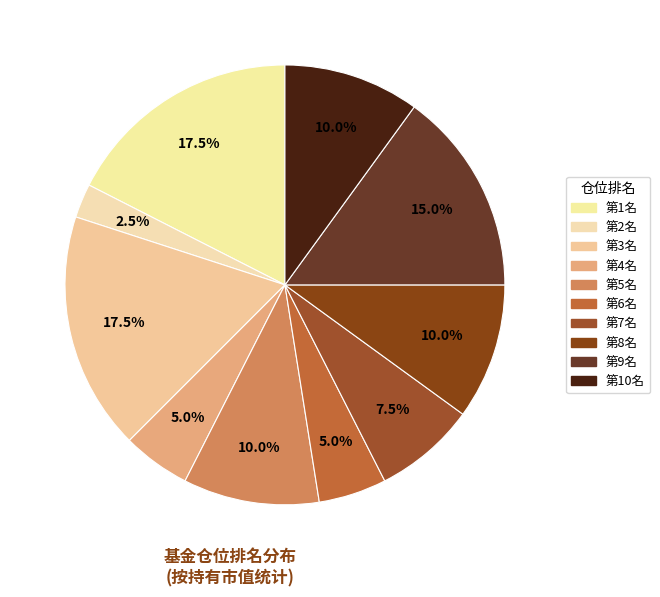

How many slices are in this pie chart?

10